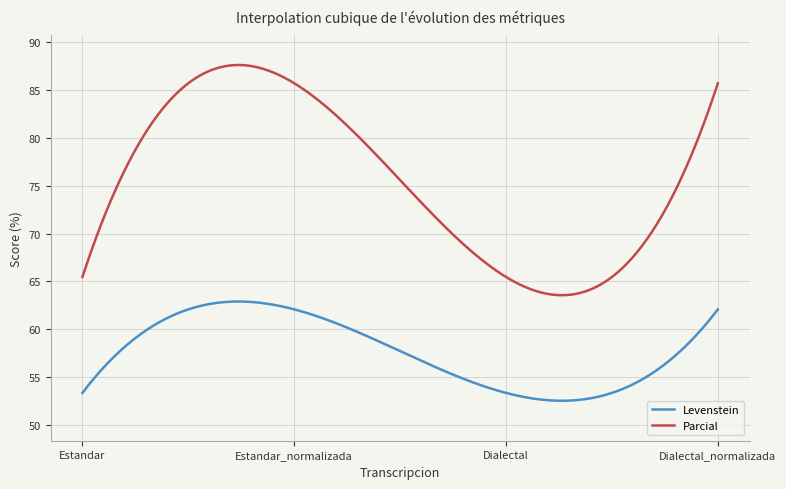

True or false: Levenstein and Parcial cross at least once.

False